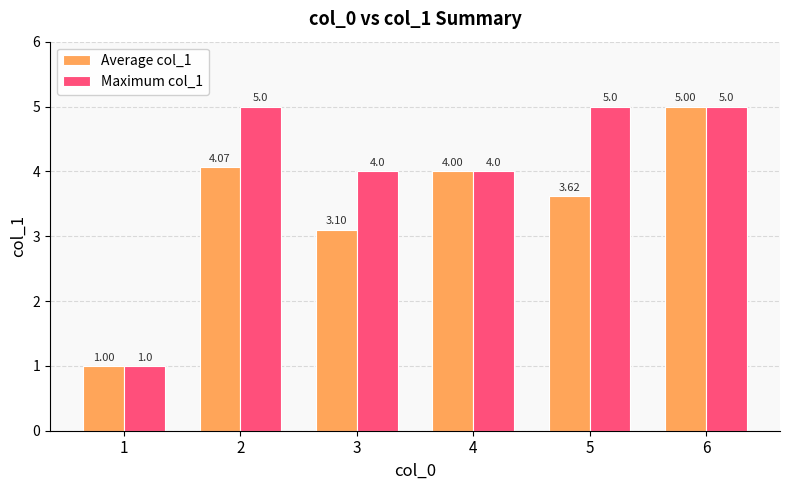

Is the value of Maximum col_1 at 1 greater than the value of Average col_1 at 3?

No